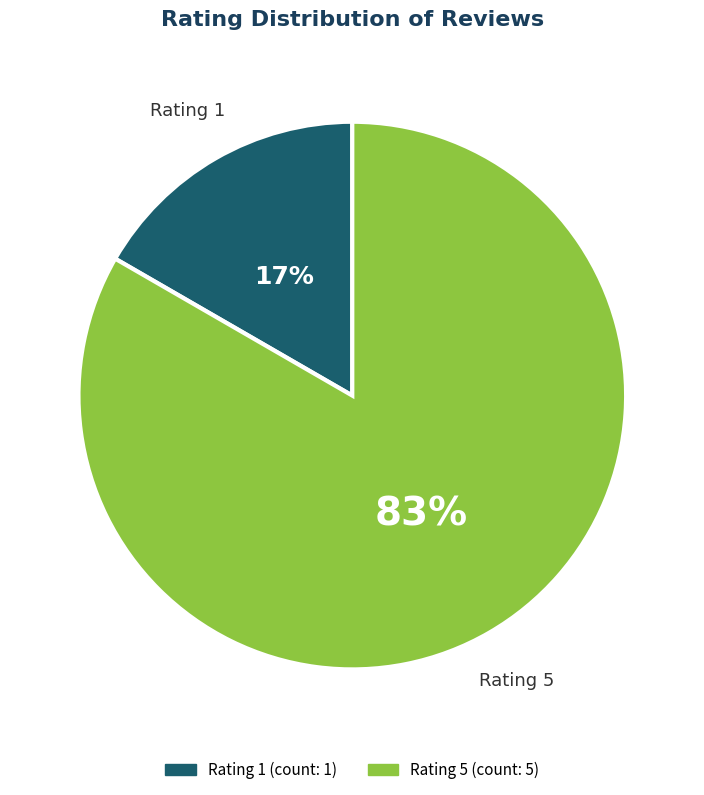

Is the sum of Rating 5 and Rating 1 greater than half?

Yes